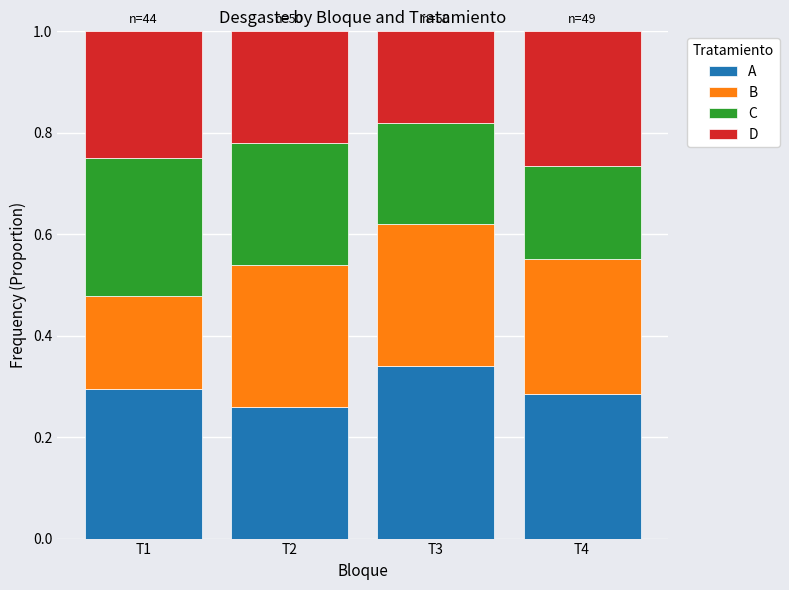

Which category has the highest value in the A series?

T3